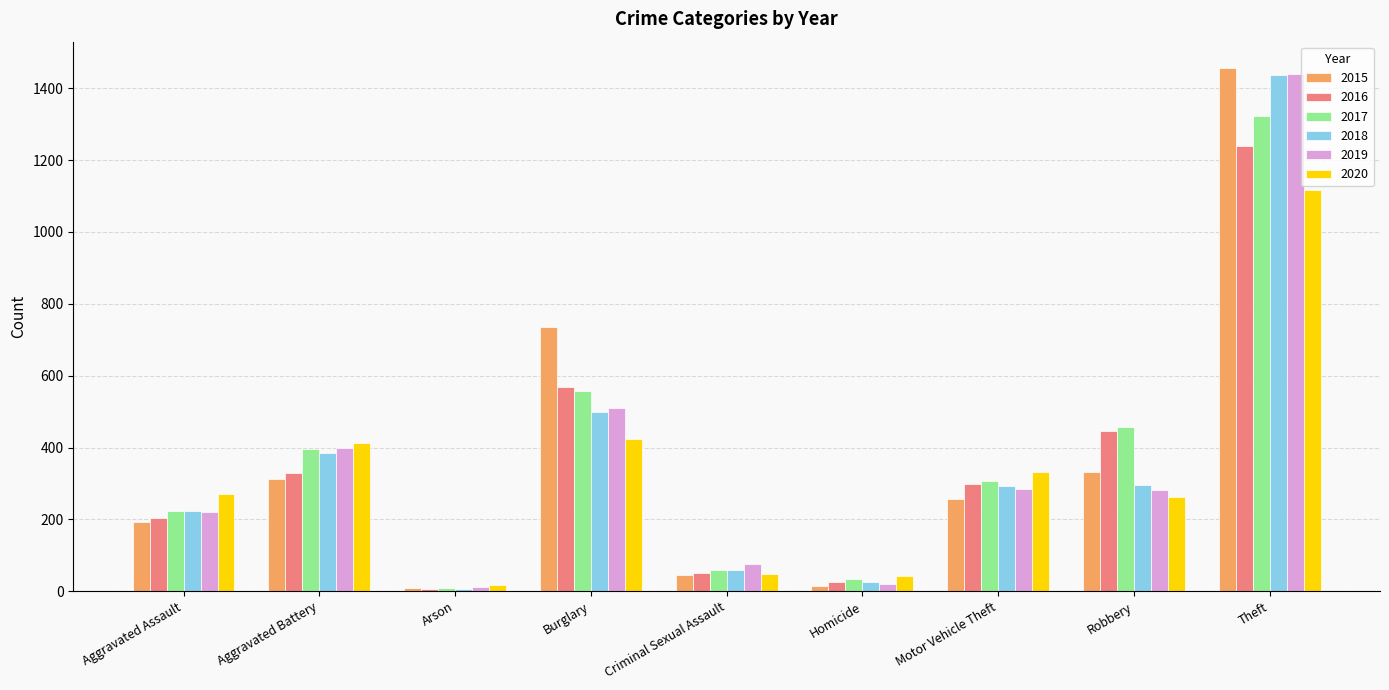

What is the difference between the maximum and minimum values in the 2018 series?

1429